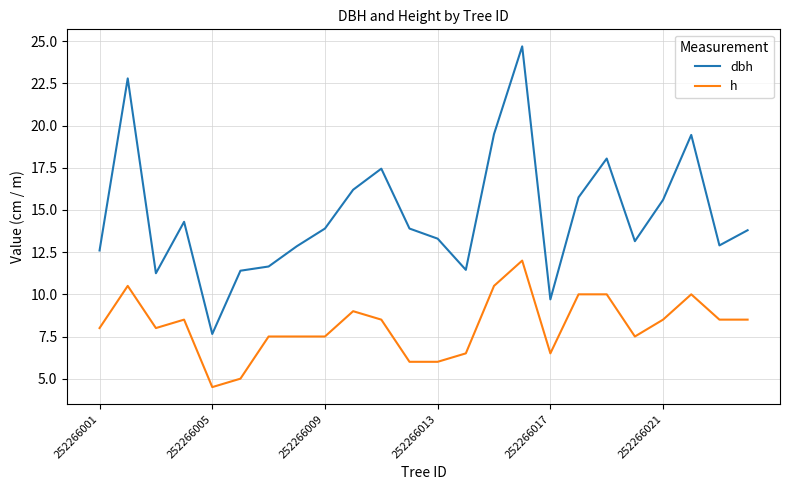

What is the smallest value displayed?

4.5